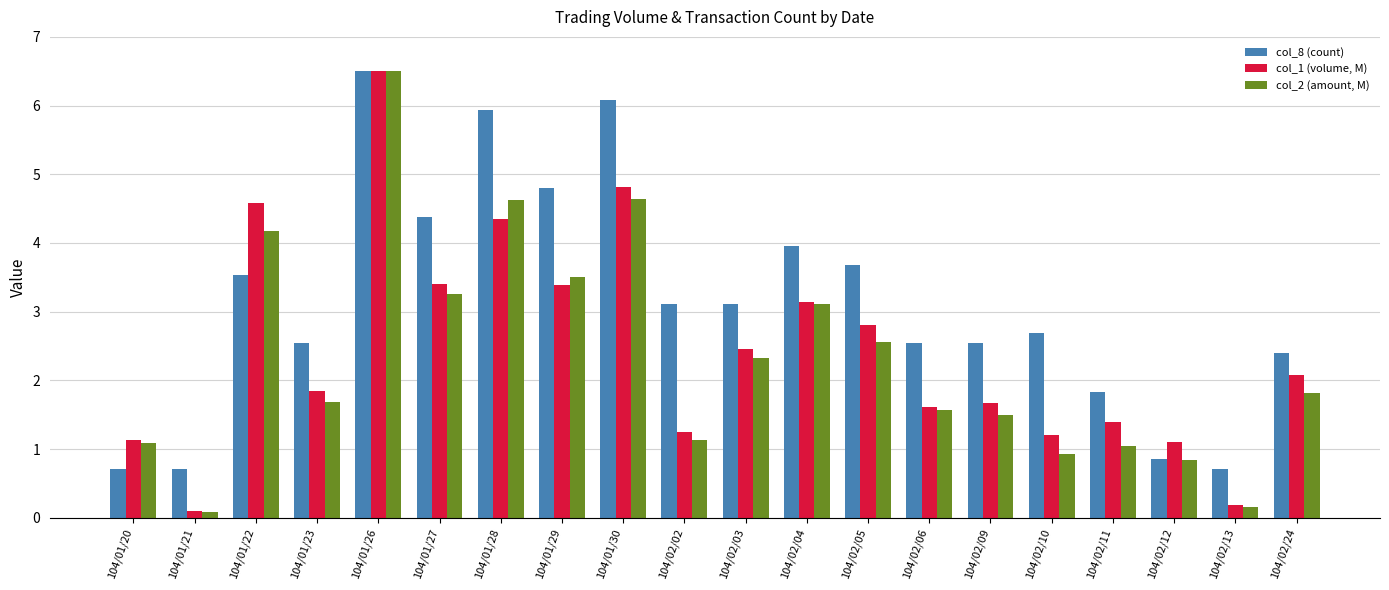

At how many categories does at least one series exceed 6?

2